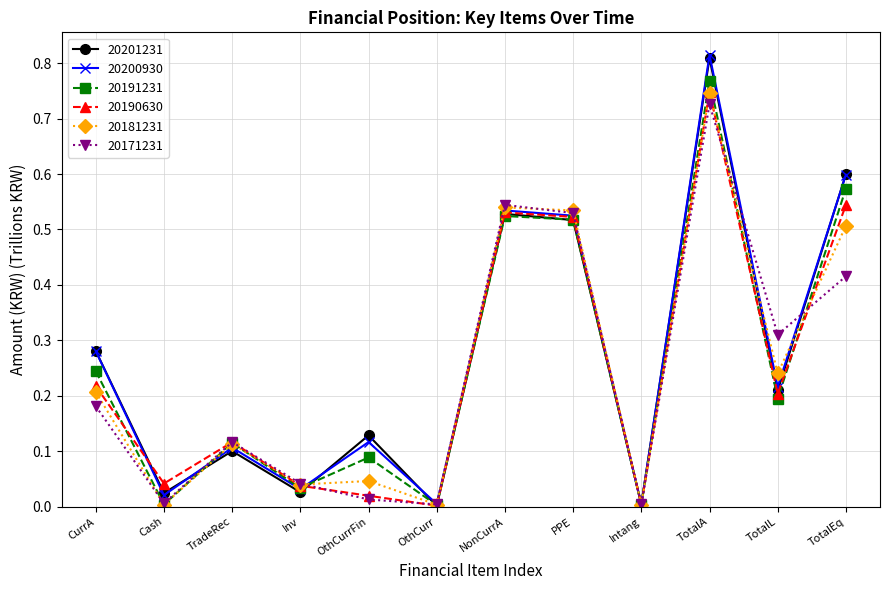

Which category has the highest value across all series?

TotalA